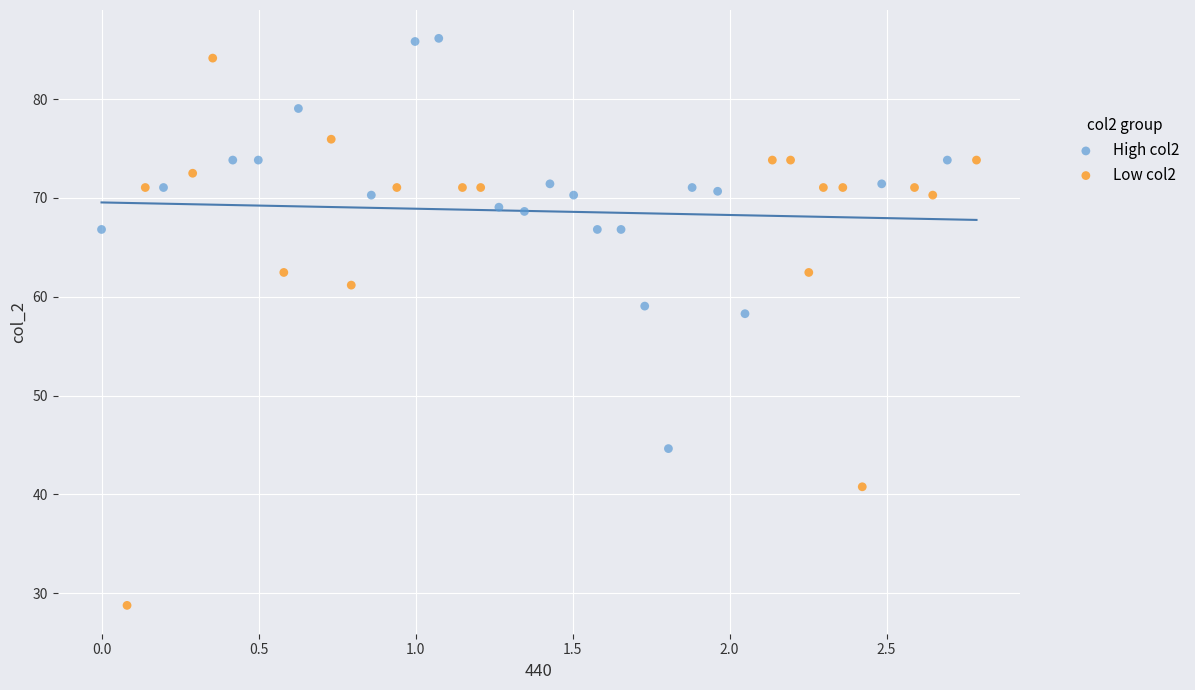

Which series reaches the maximum Y coordinate?

High col2